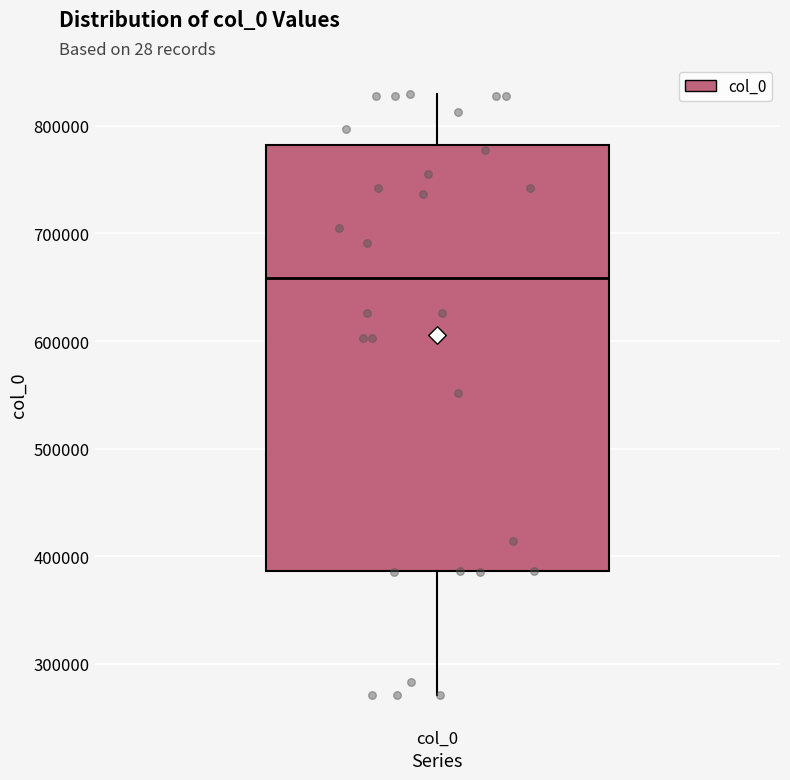

Where is the upper edge of the box for col_0 on the y-axis? The values are not printed on the chart, so give them approximately, as read against the axis.

780000